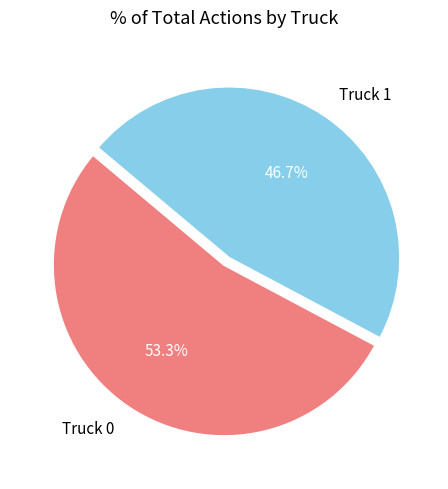

To the nearest percent, what is the difference between the largest and smallest slice percentages?

7%